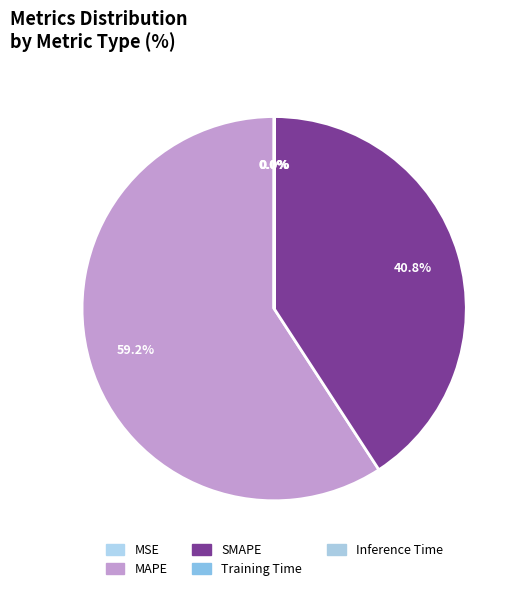

Which category has the biggest portion of the pie?

MAPE